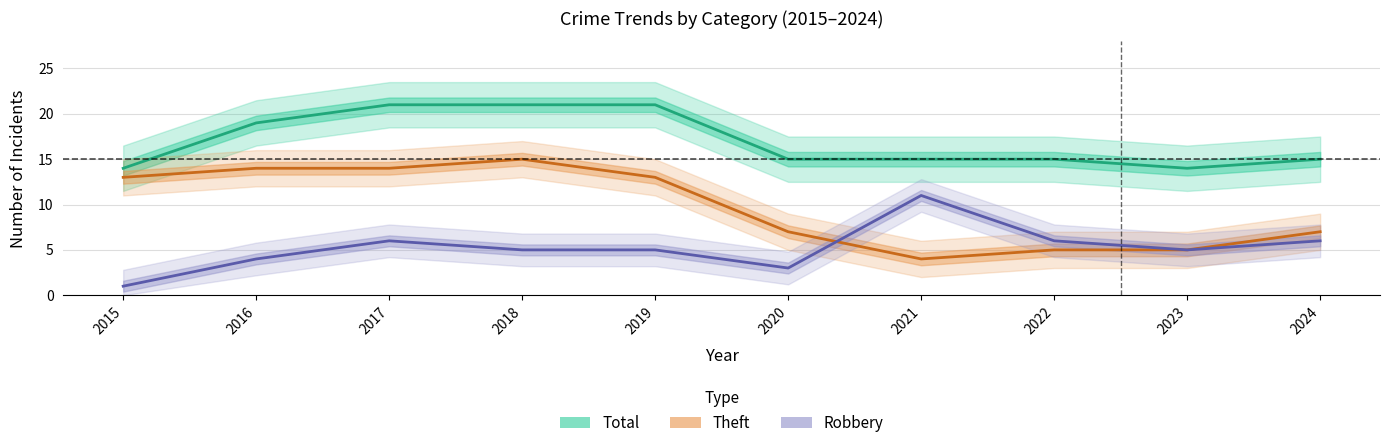

How many lines are shown in the chart?

3